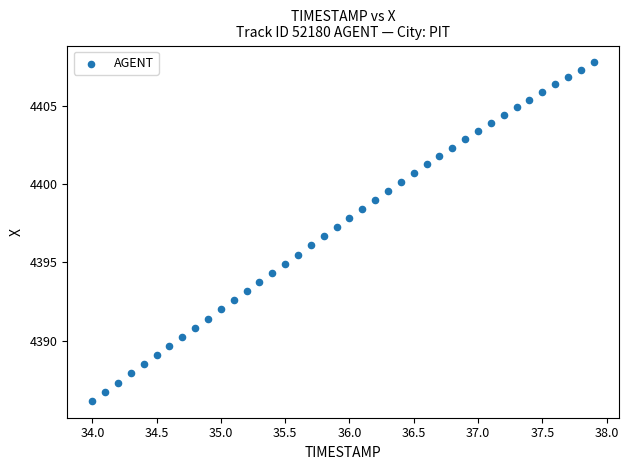

What is the range of Y values (max minus min)?

21.6